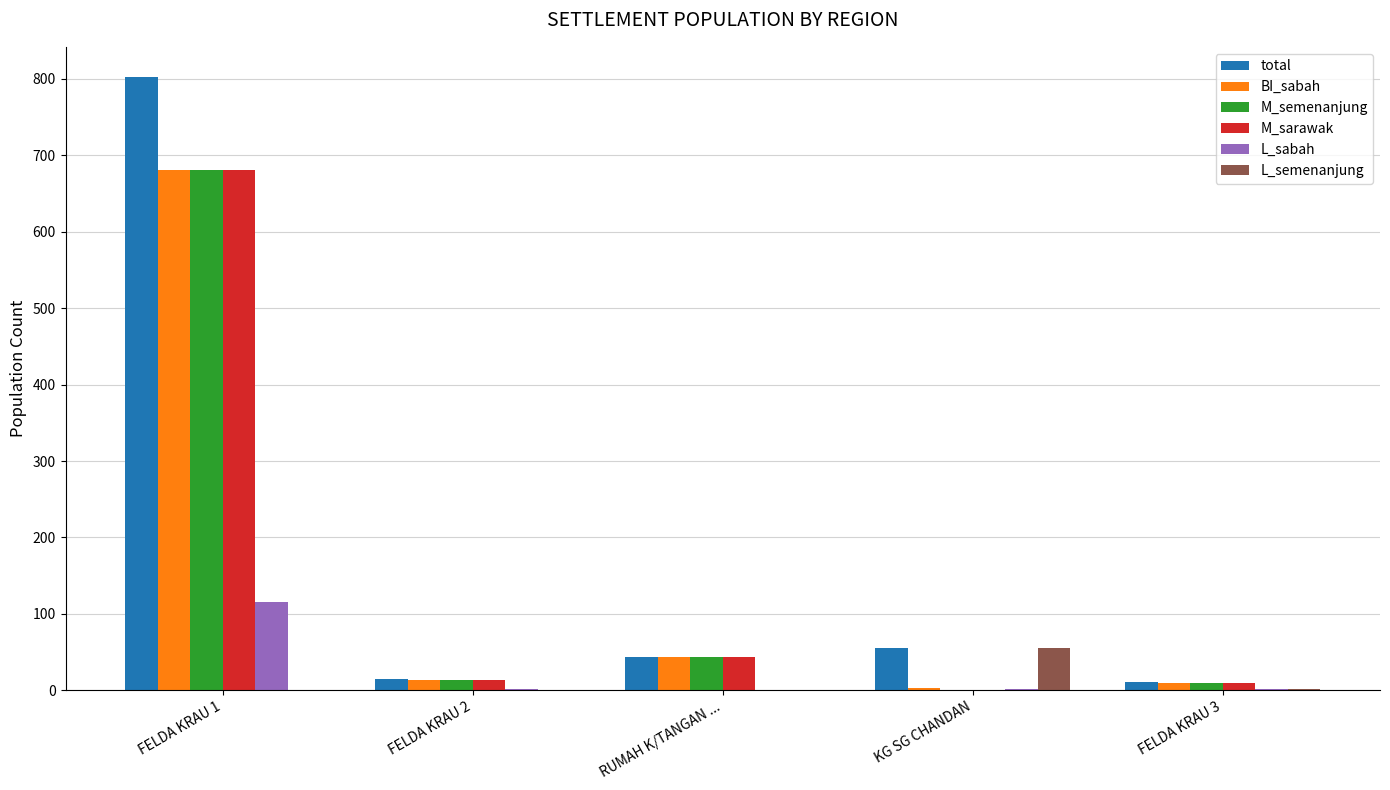

What is the total value across all series at FELDA KRAU 1?

2960